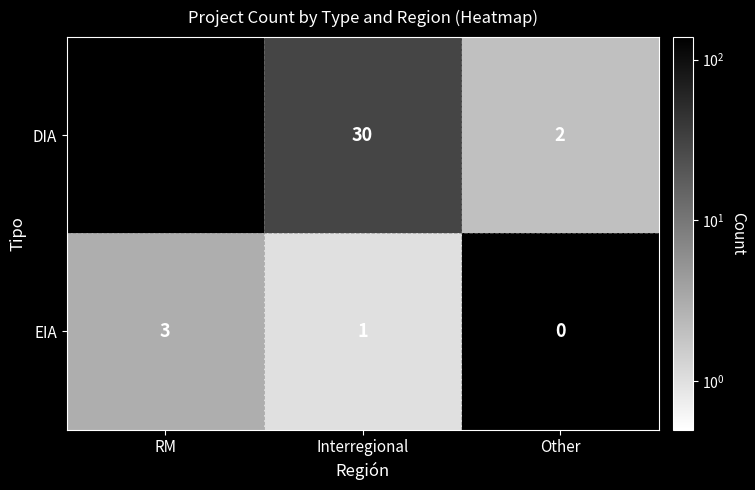

Between Other and RM, which is larger?

RM